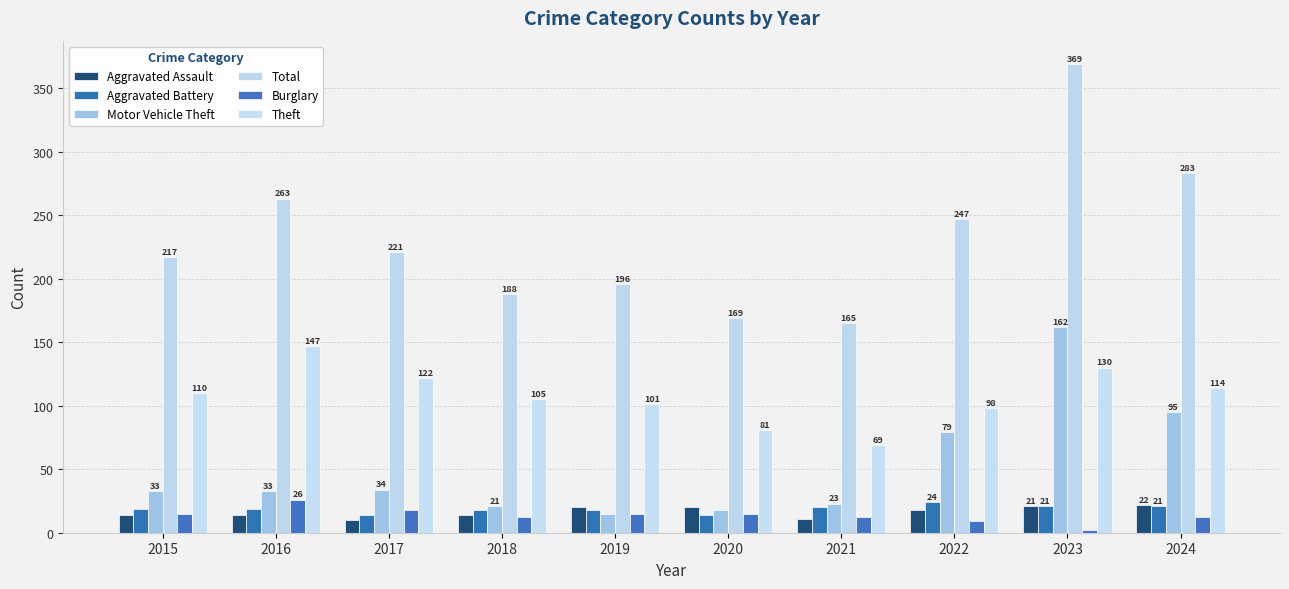

Between 2018 and 2020, which series saw the biggest shift?

Theft